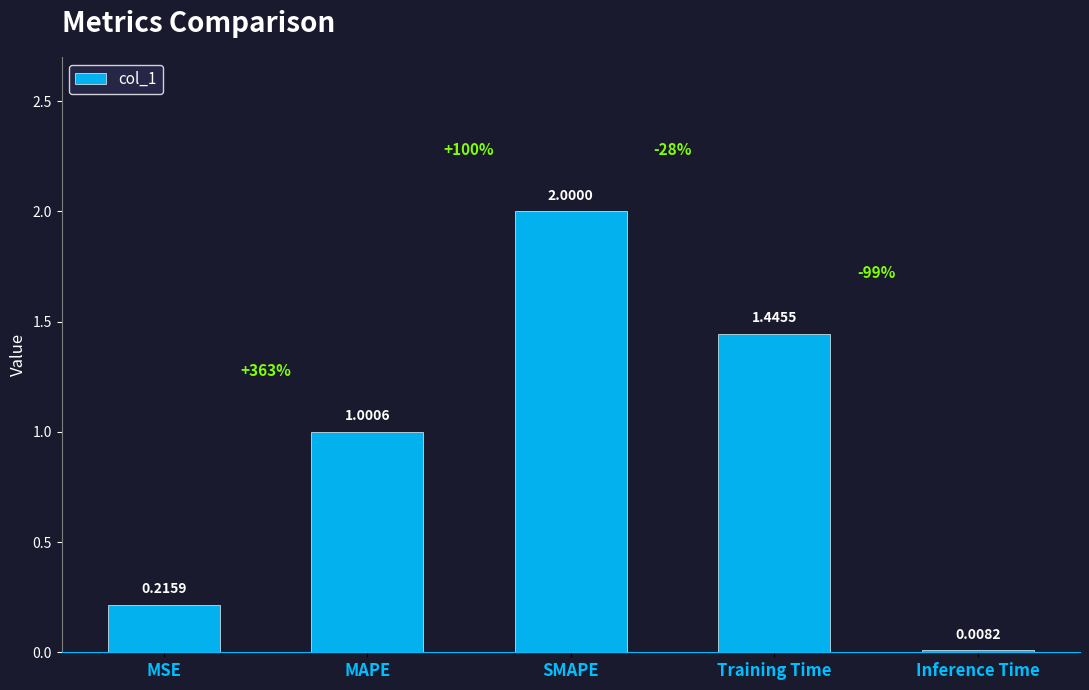

Which label corresponds to the smallest value in the chart?

Inference Time